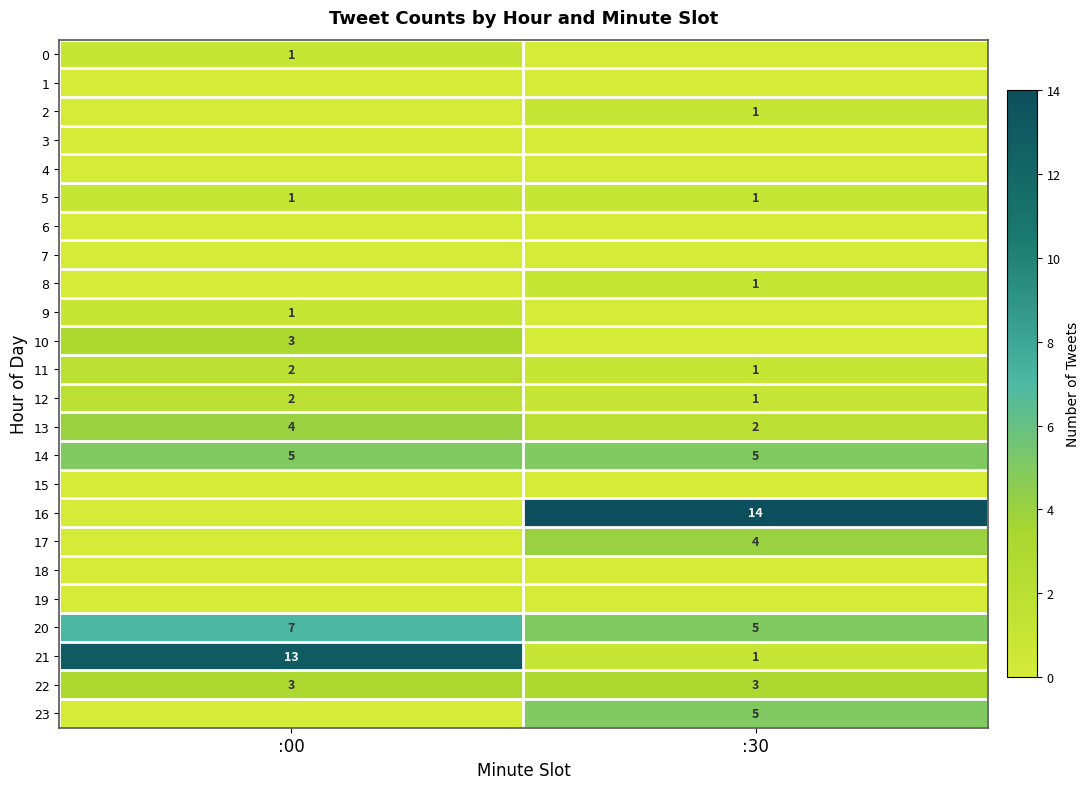

How many series are shown in this chart?

24